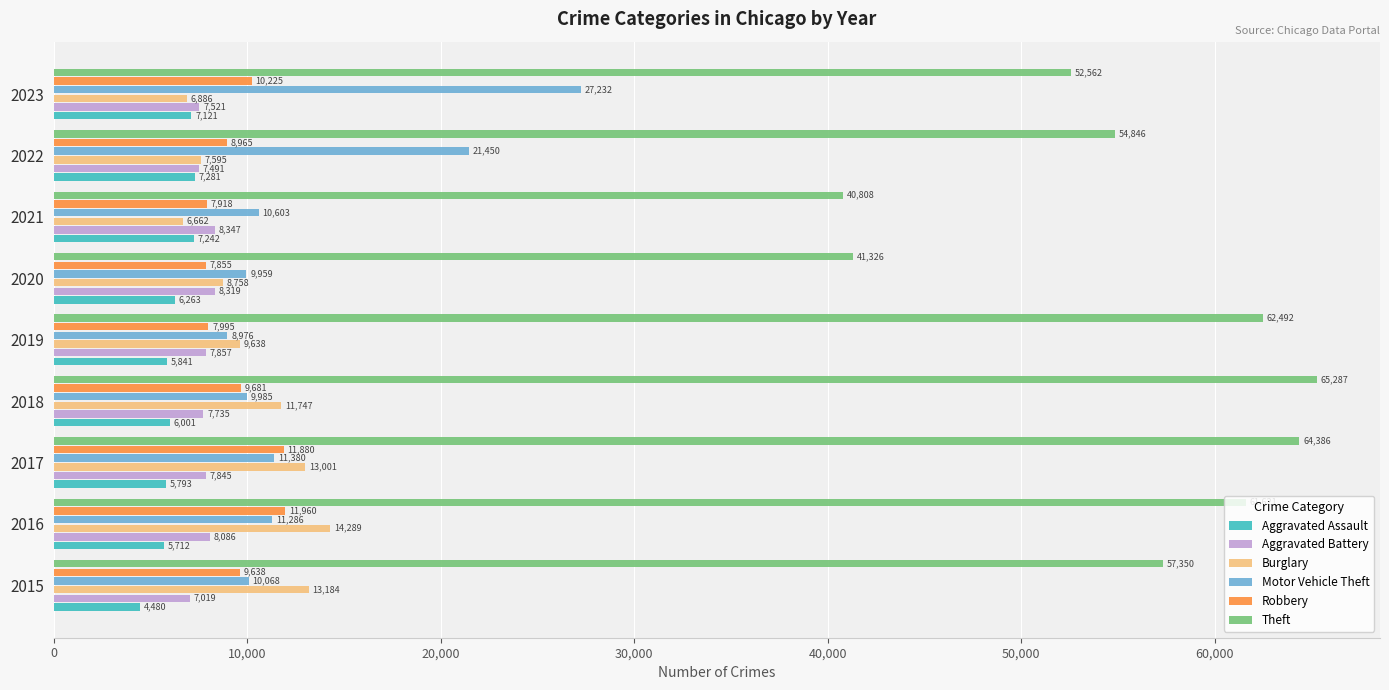

What is the difference between the maximum and minimum values in the Aggravated Battery series?

1328